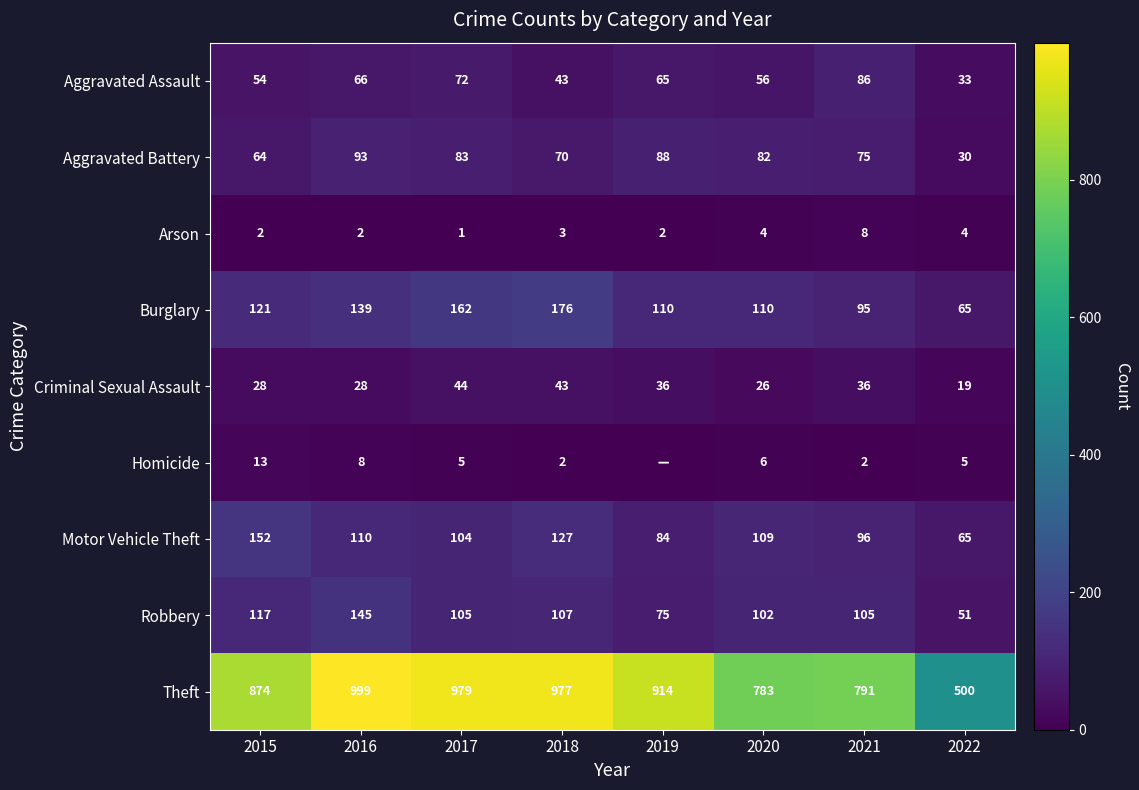

How many values in the Aggravated Battery series are below 82?

4